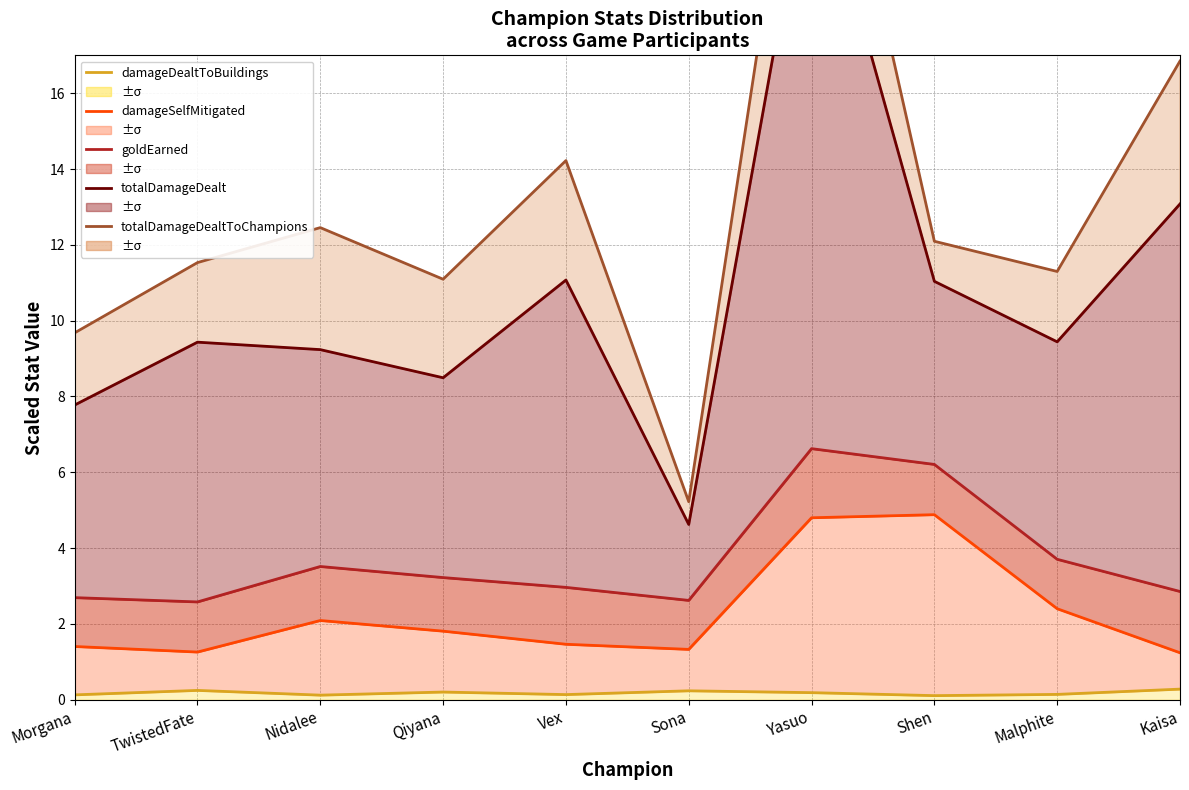

At which label is goldEarned closest to 4?

Malphite